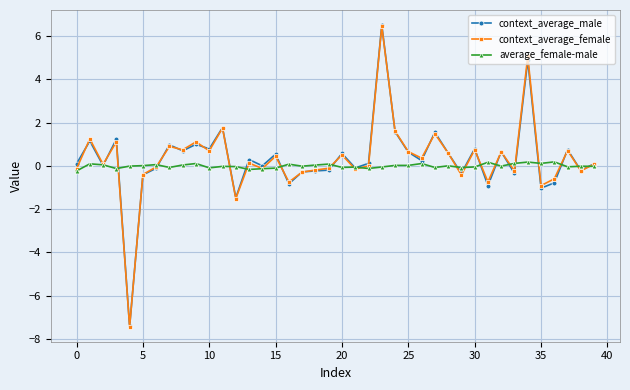

What is the minimum value shown in the chart?

-7.4